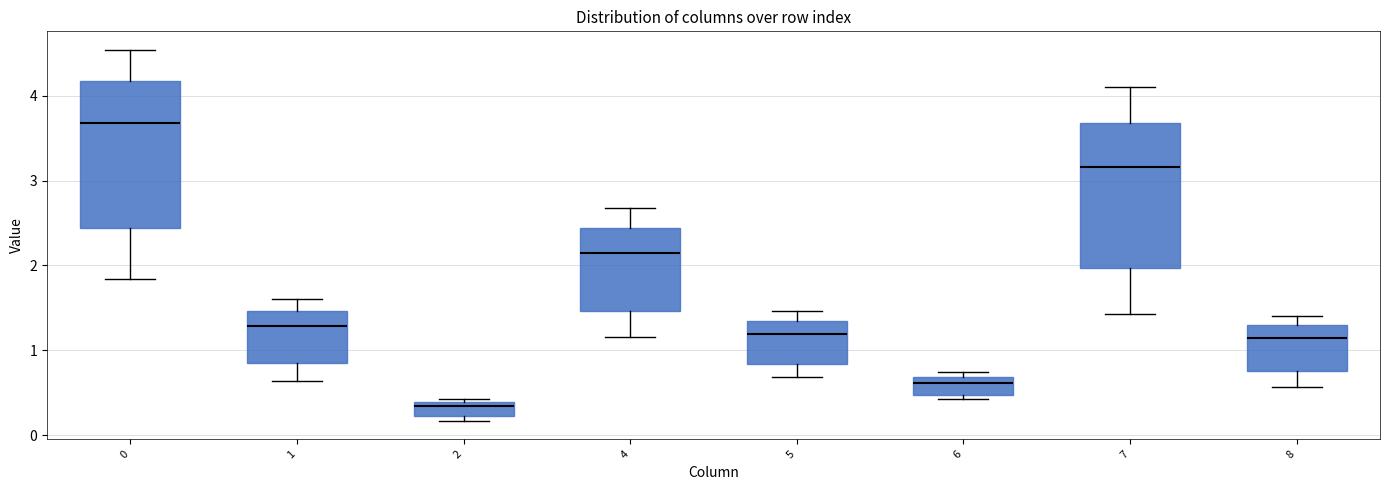

Reading left to right, transcribe this box plot: for each box, give where its median line is, the range the box spans, and where its two whiskers end, as read against the y-axis. The values are not printed on the chart, so give them approximately, as read against the axis.

0: median 3.7, box 2.4 to 4.2, whiskers 1.8 to 4.5
1: median 1.3, box 0.8 to 1.5, whiskers 0.6 to 1.6
2: median 0.3, box 0.2 to 0.4, whiskers 0.2 (just below the box's lower edge) to 0.4 (just above the box's upper edge)
4: median 2.1, box 1.5 to 2.4, whiskers 1.2 to 2.7
5: median 1.2, box 0.8 to 1.3, whiskers 0.7 to 1.5
6: median 0.6, box 0.5 to 0.7, whiskers 0.4 to 0.7 (just above the box's upper edge)
7: median 3.2, box 2.0 to 3.7, whiskers 1.4 to 4.1
8: median 1.1, box 0.8 to 1.3, whiskers 0.6 to 1.4